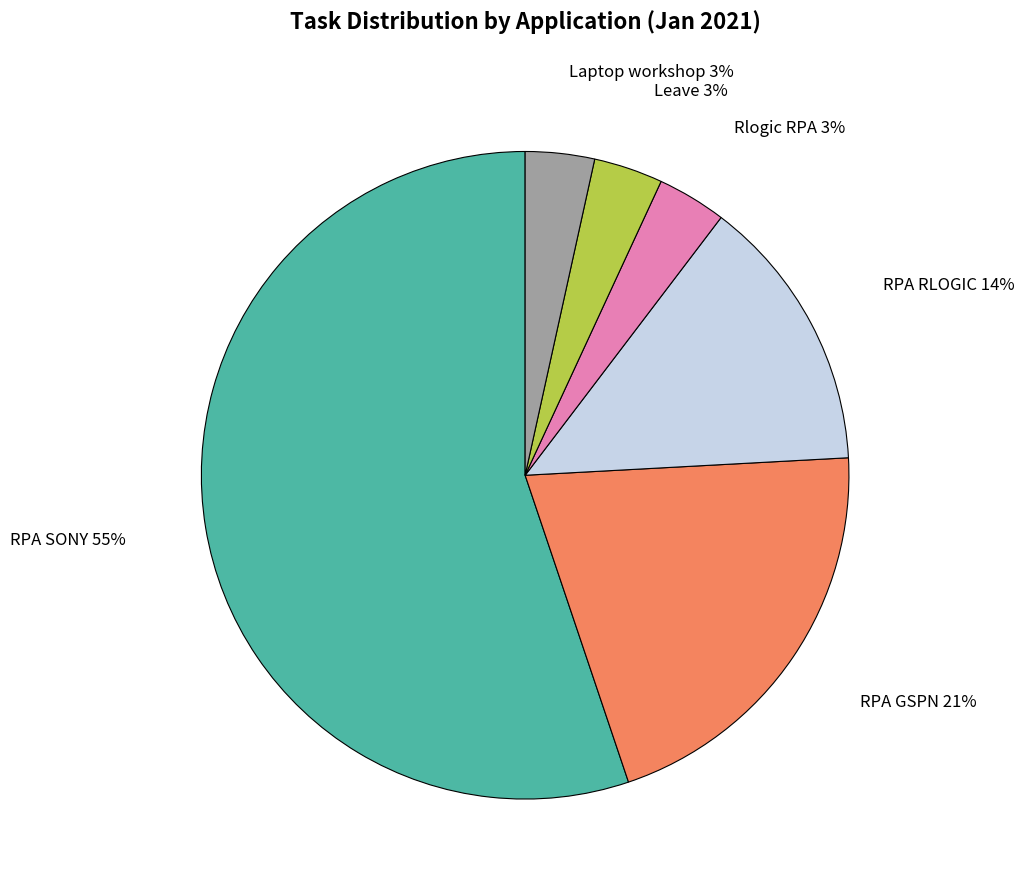

How many slices are in this pie chart?

6